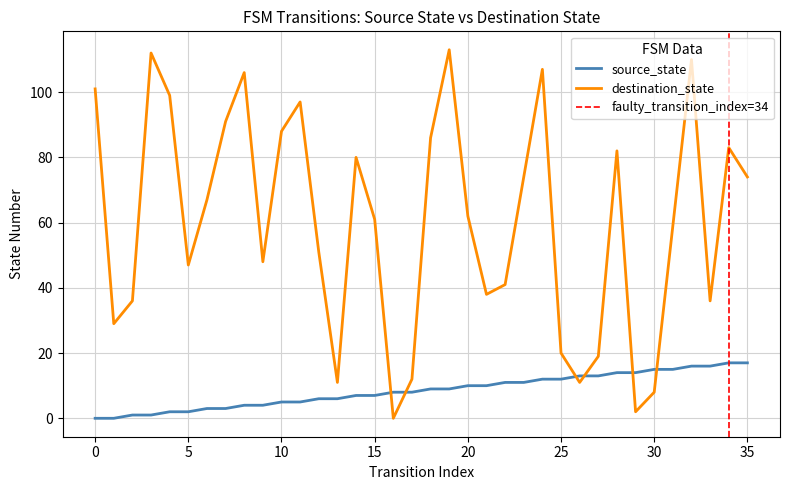

What is the difference between the highest and lowest values at 6?

64